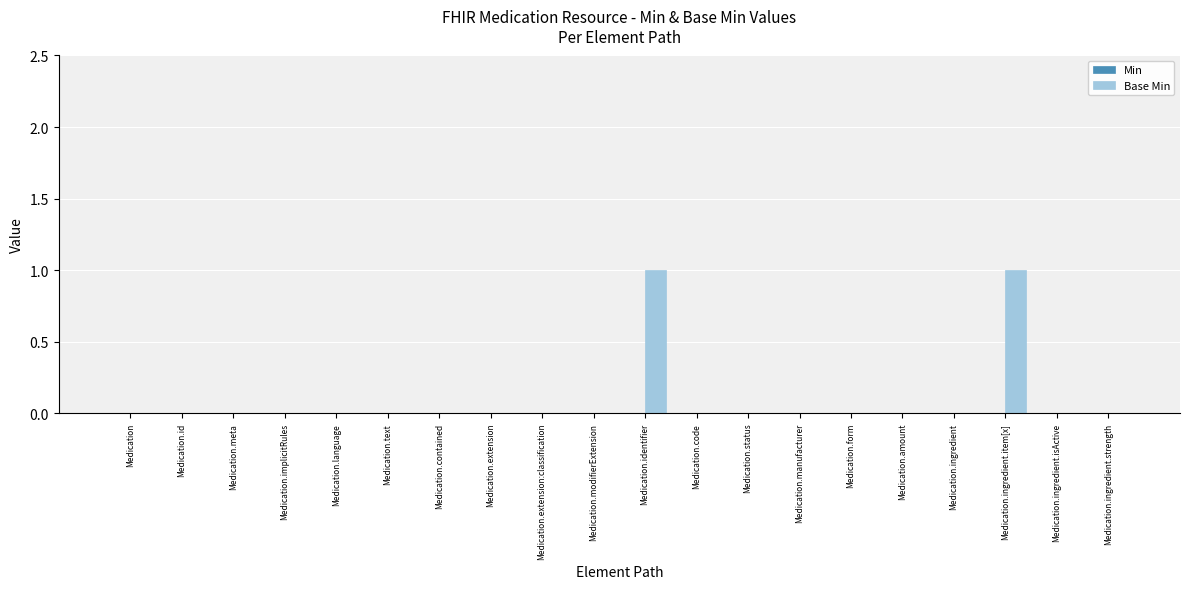

Does the chart contain stacked bars?

No